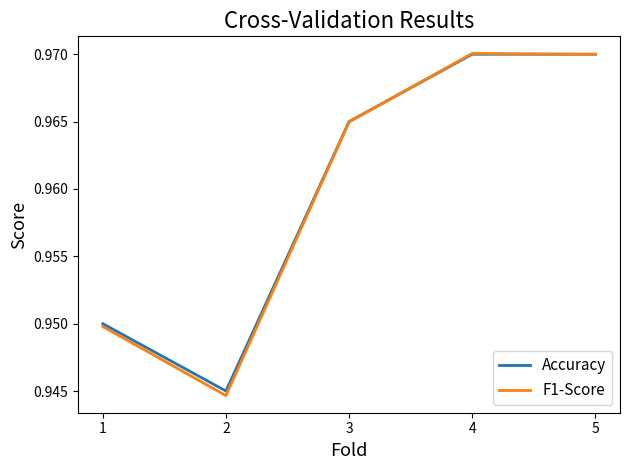

How many interior local valleys does the F1-Score series have?

1